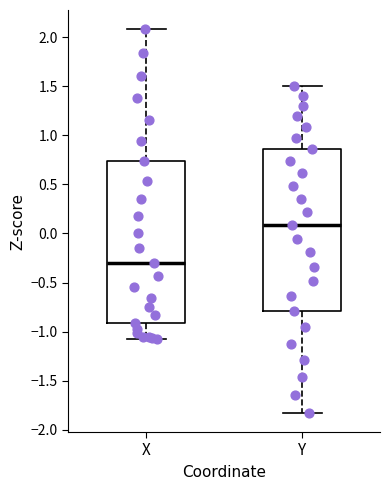

Reading left to right, transcribe this box plot: for each box, give where its median line is, the range the box spans, and where its two whiskers end, as read against the y-axis. The values are not printed on the chart, so give them approximately, as read against the axis.

X: median -0.30, box -0.90 to 0.75, whiskers -1.05 to 2.10
Y: median 0.10, box -0.80 to 0.85, whiskers -1.85 to 1.50